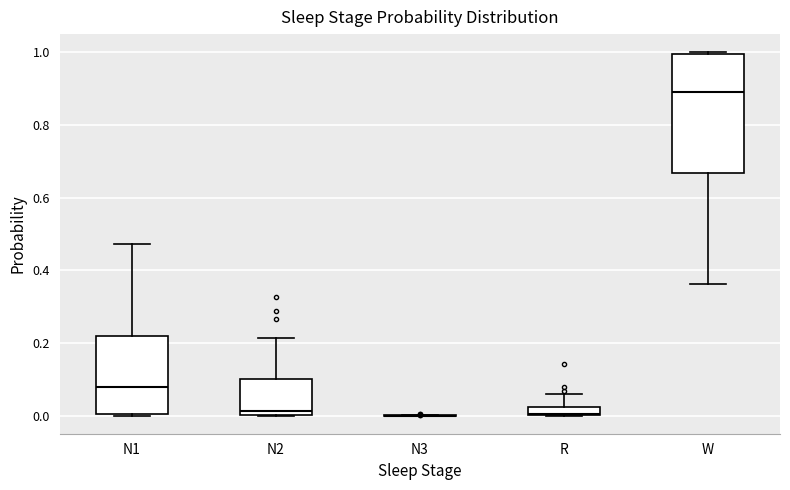

Where is the upper edge of the box for N2 on the y-axis? The values are not printed on the chart, so give them approximately, as read against the axis.

0.10